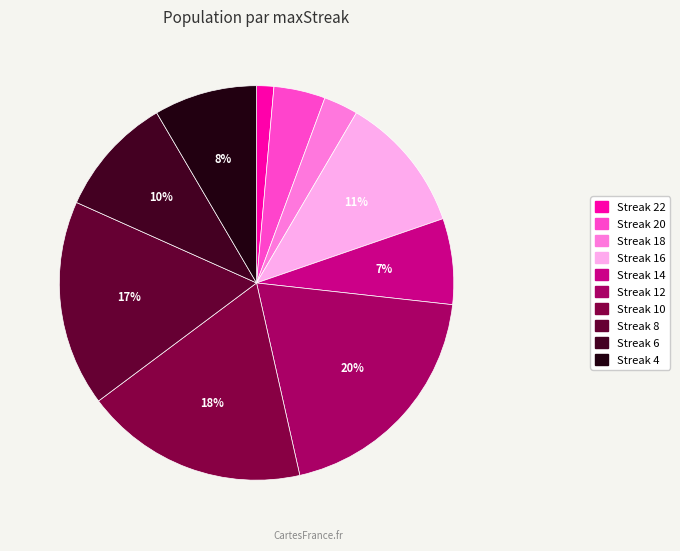

Is there any slice that represents more than half of the pie?

No